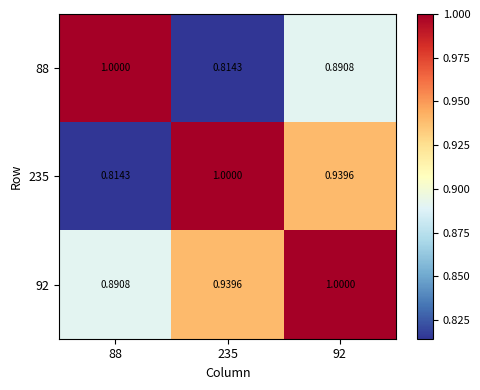

Is the value of 235 at 88 greater than the value of 88 at 92?

No